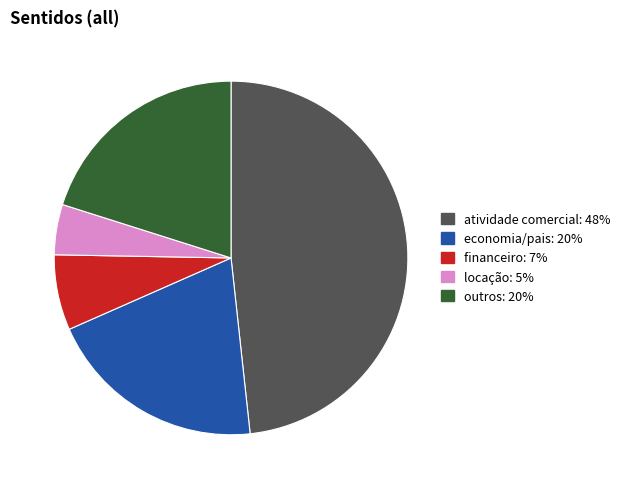

Is there a majority slice in this chart?

No